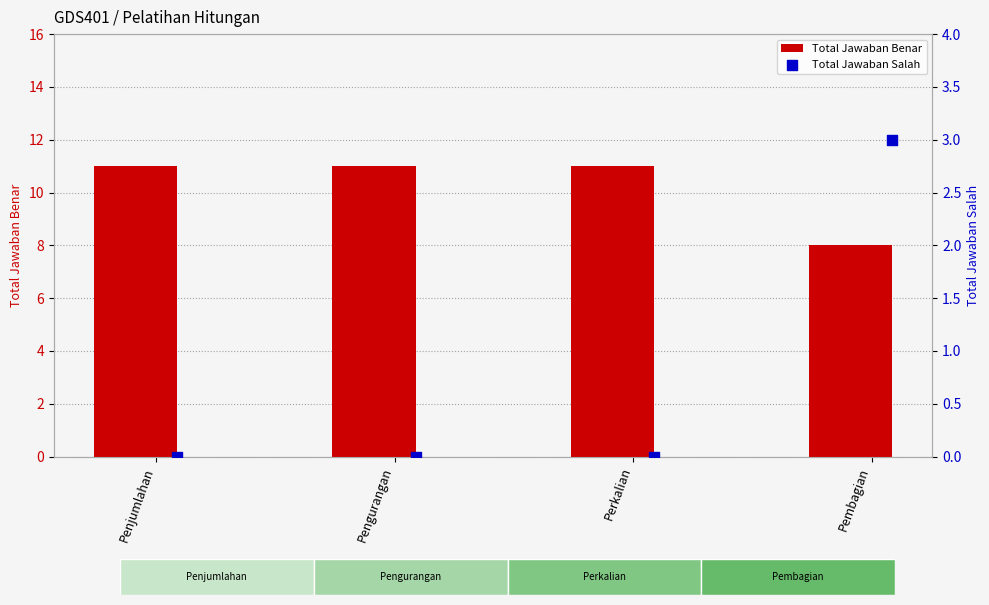

Which series has the largest total across all categories?

Total Jawaban Benar